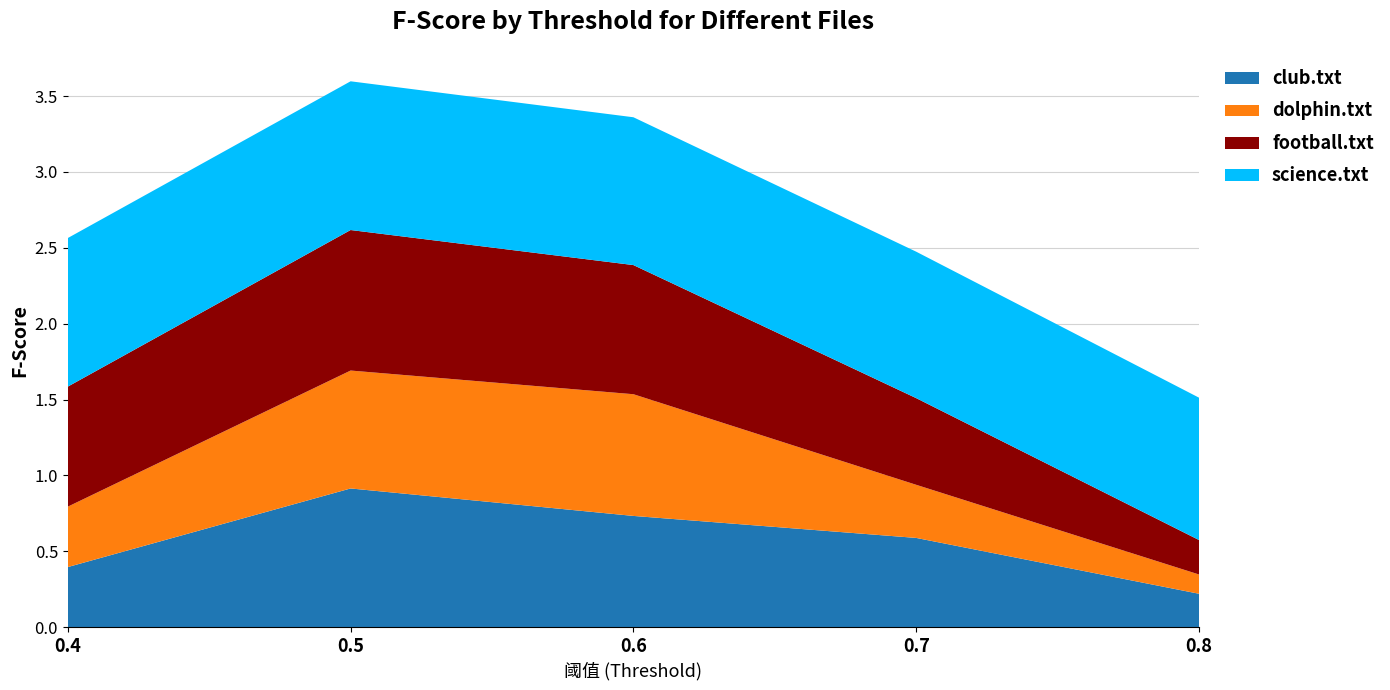

Reading left to right, what are all the values shown in this chart?

club.txt: 0.4=0.4	0.5=0.9	0.6=0.7	0.7=0.6	0.8=0.2
dolphin.txt: 0.4=0.4	0.5=0.8	0.6=0.8	0.7=0.3	0.8=0.1
football.txt: 0.4=0.8	0.5=0.9	0.6=0.9	0.7=0.6	0.8=0.2
science.txt: 0.4=1.0	0.5=1.0	0.6=1.0	0.7=1.0	0.8=0.9